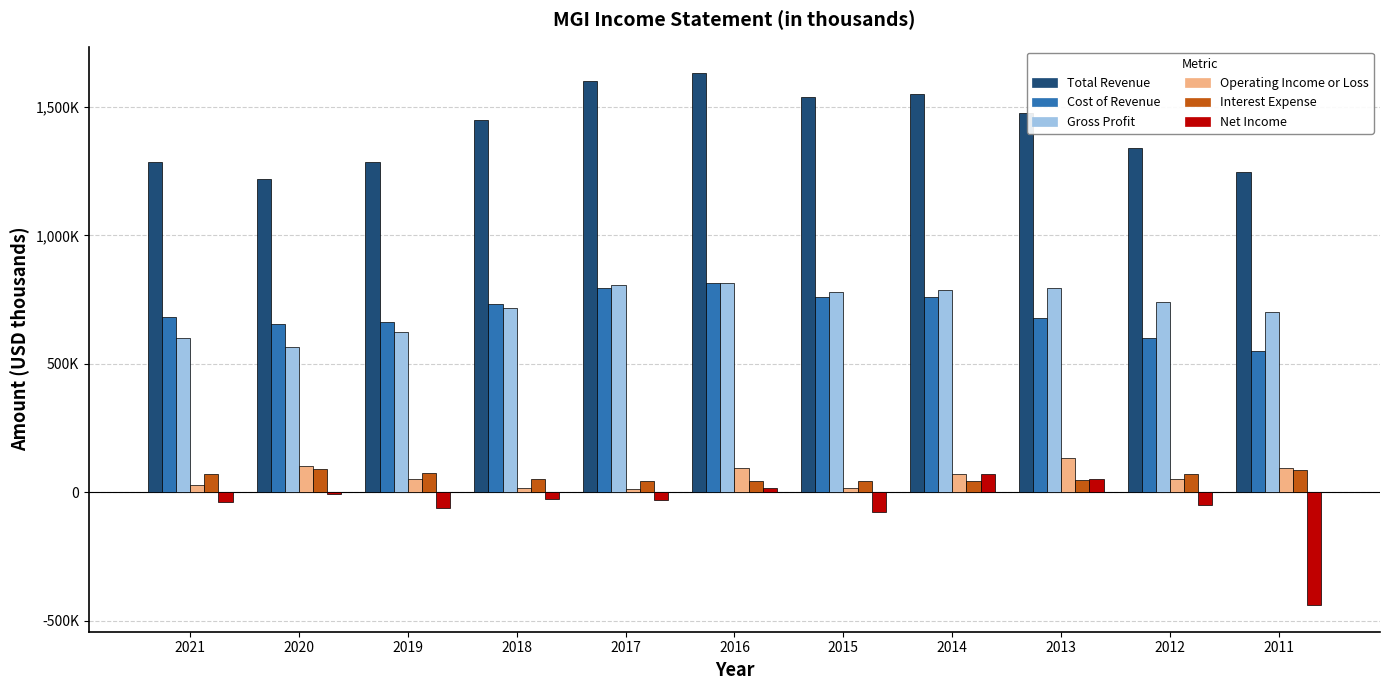

At which category is the sum across all series the highest?

2016